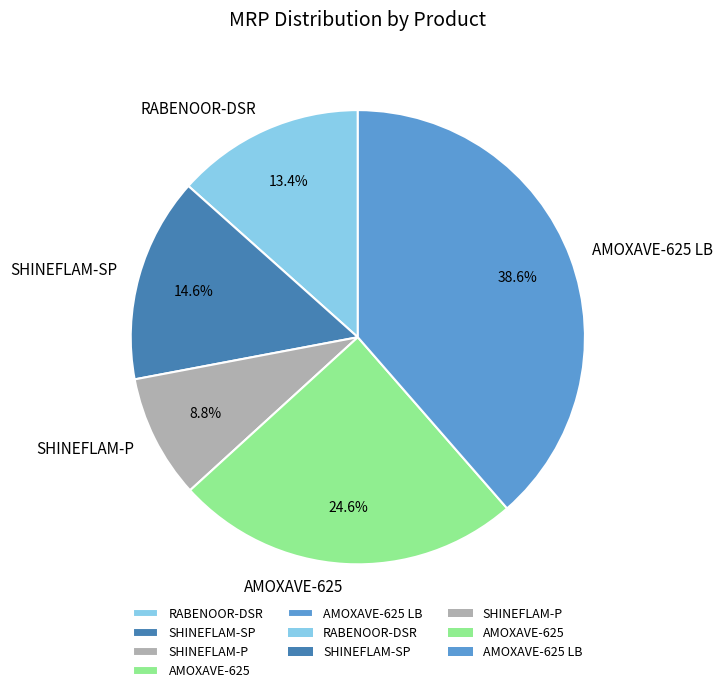

Which slice is the largest?

AMOXAVE-625 LB